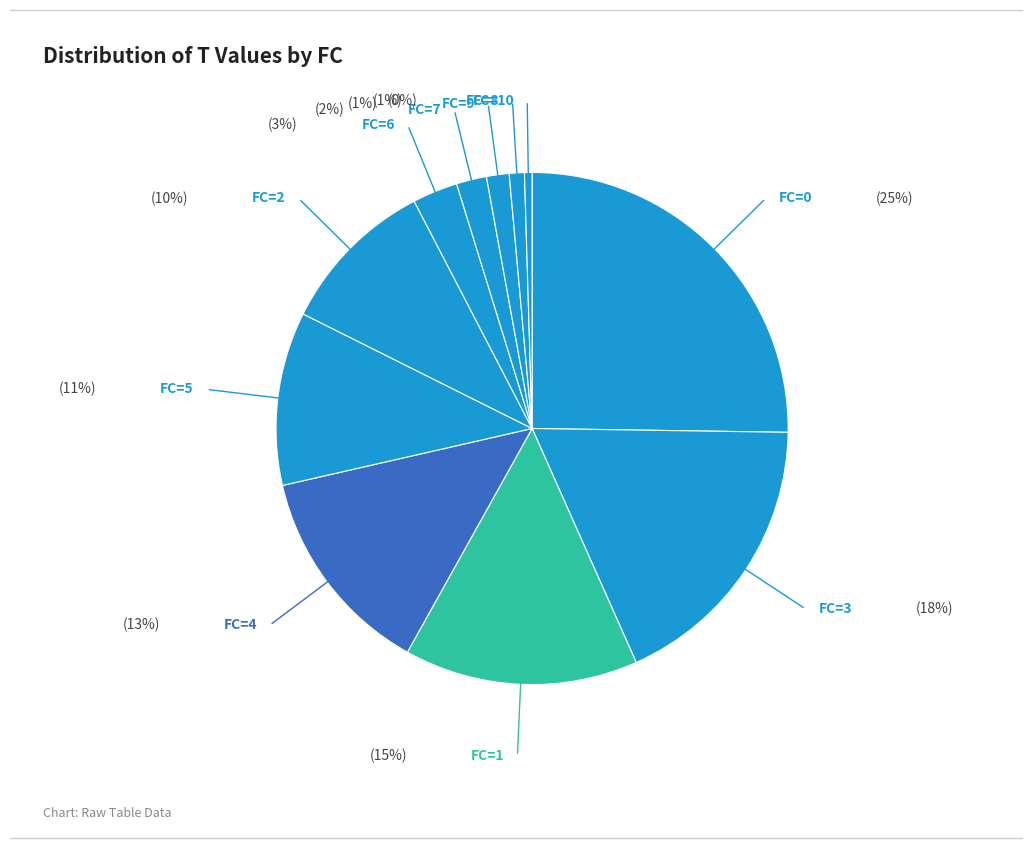

How many segments does this pie chart have?

11